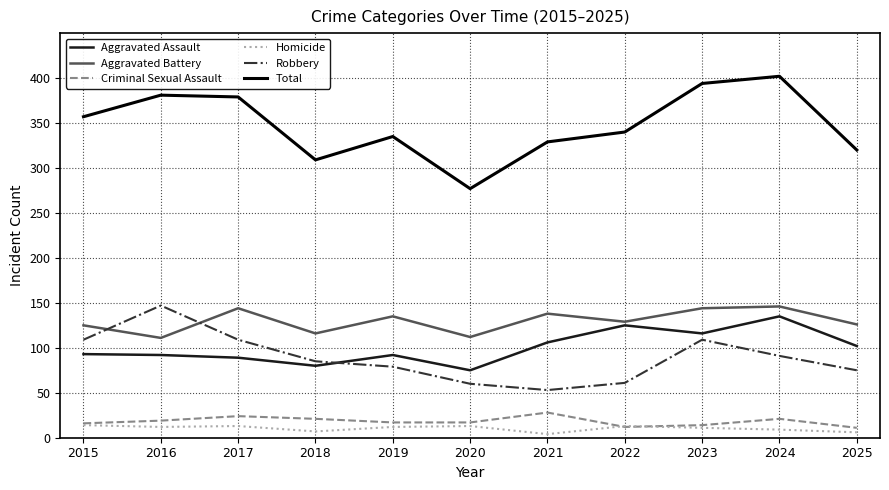

True or false: Aggravated Assault has a value of 75 at 2020.

True